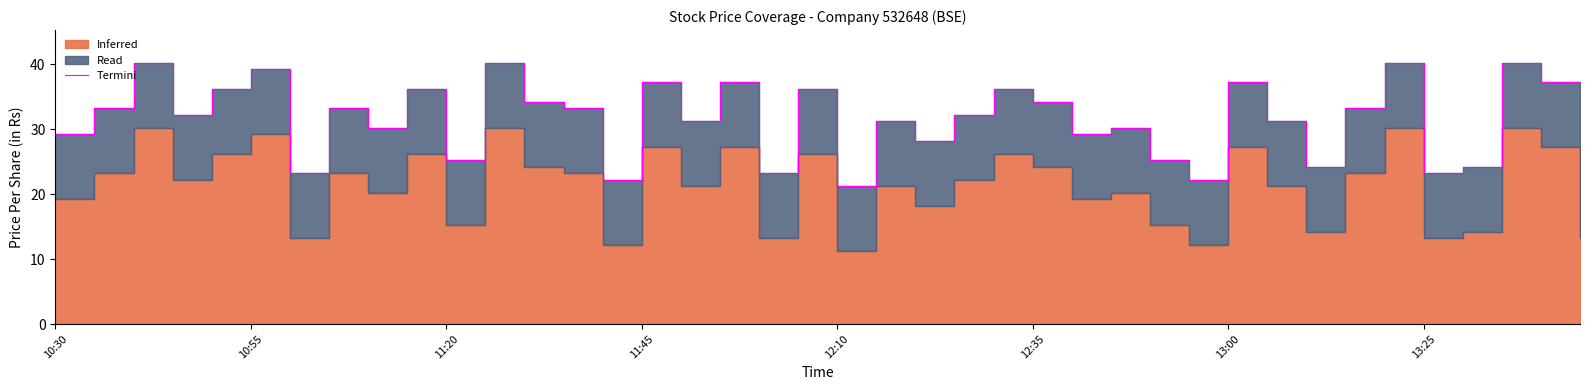

How many lines are shown in the chart?

1